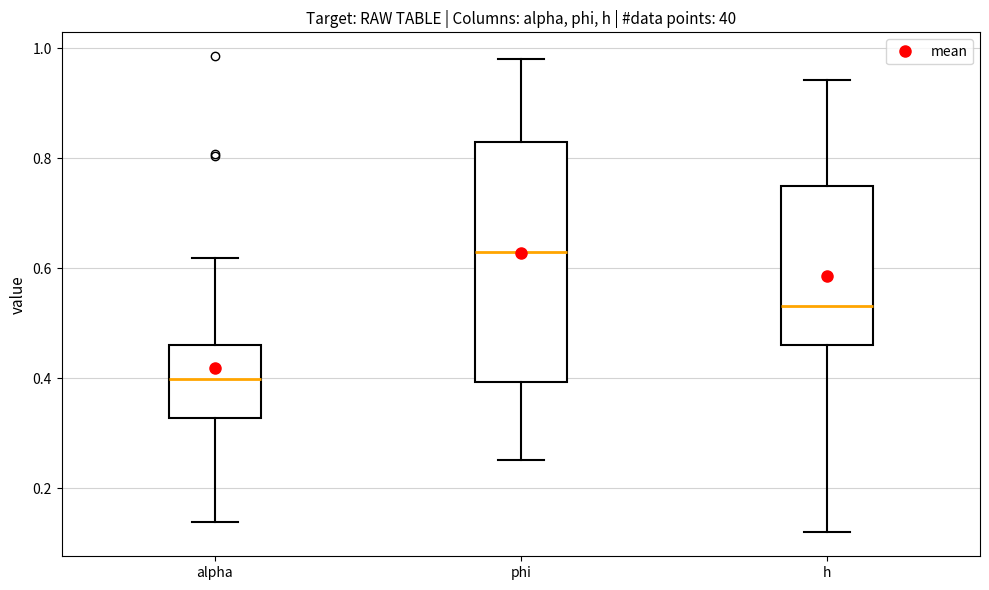

Reading left to right, transcribe this box plot: for each box, give where its median line is, the range the box spans, and where its two whiskers end, as read against the y-axis. The values are not printed on the chart, so give them approximately, as read against the axis.

alpha: median 0.40, box 0.32 to 0.46, whiskers 0.14 to 0.62
phi: median 0.64, box 0.40 to 0.82, whiskers 0.26 to 0.98
h: median 0.54, box 0.46 to 0.74, whiskers 0.12 to 0.94